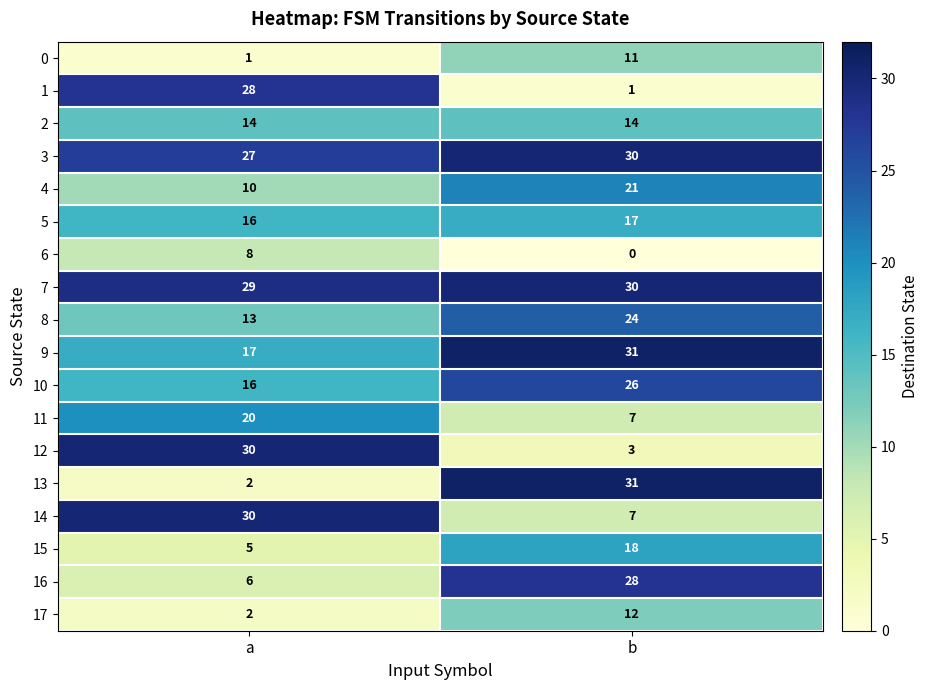

What is the difference between the maximum and minimum values in the 12 series?

27